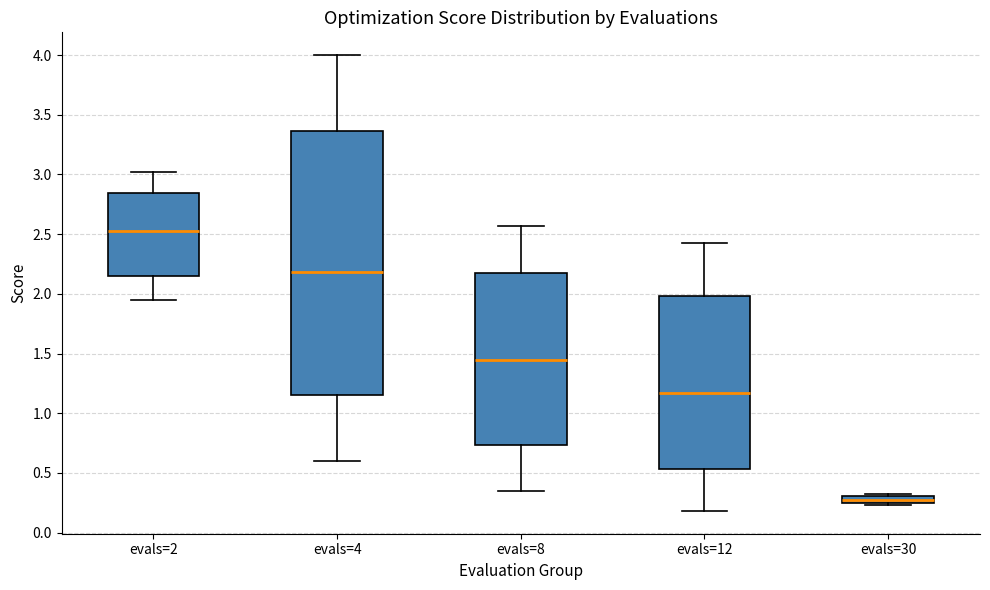

Which box has the lowest median line?

evals=30